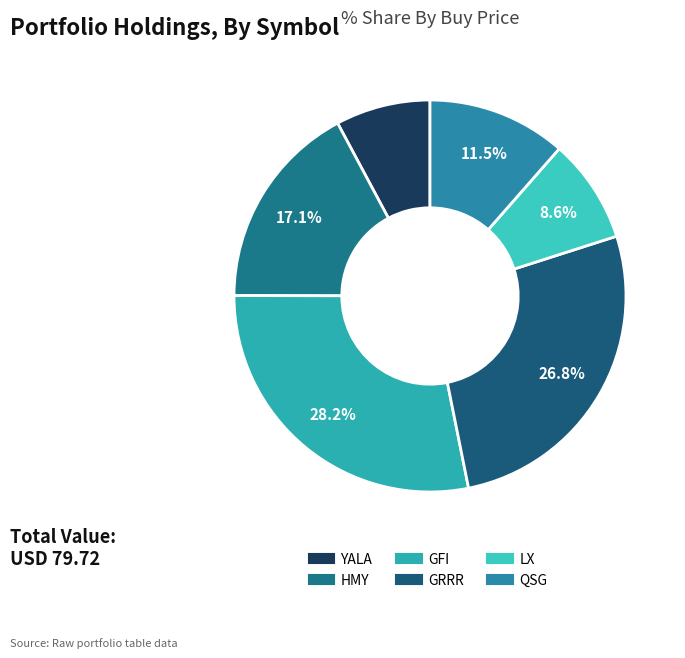

Which has a higher value, LX or GRRR?

GRRR